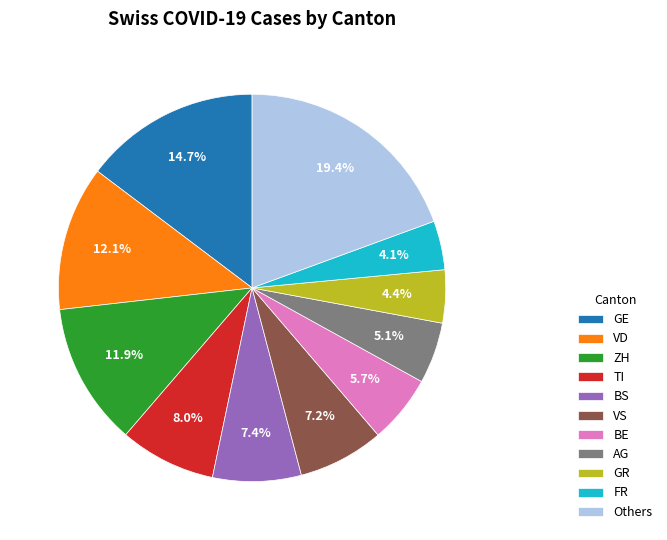

Between TI and GR, which is larger?

TI